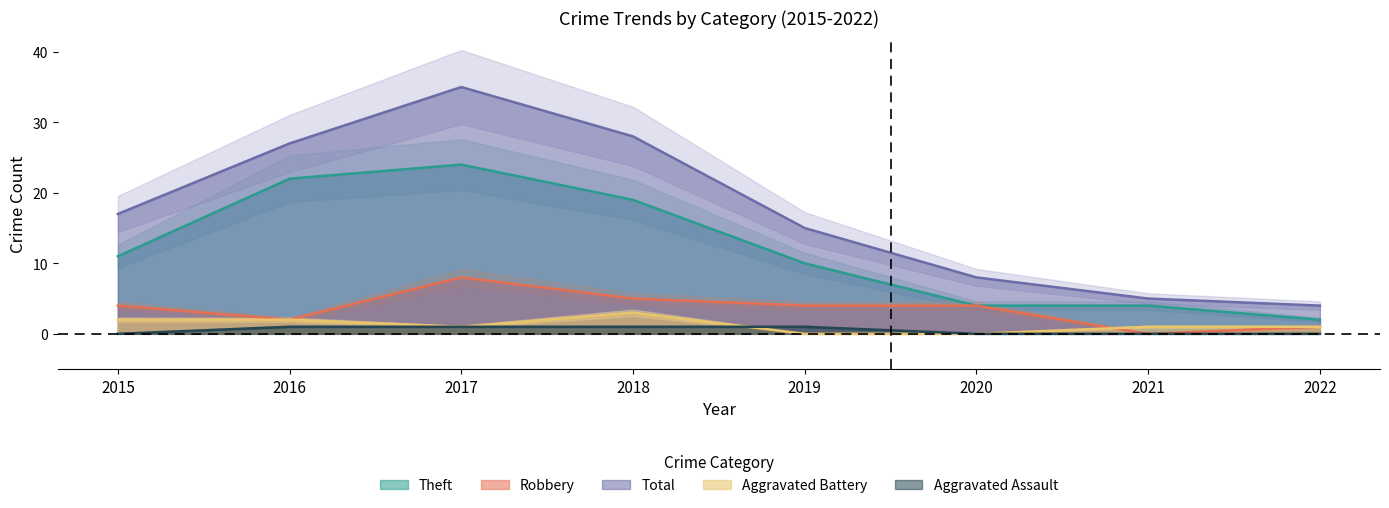

Count the Aggravated Battery values in the range 1 to 2.

5